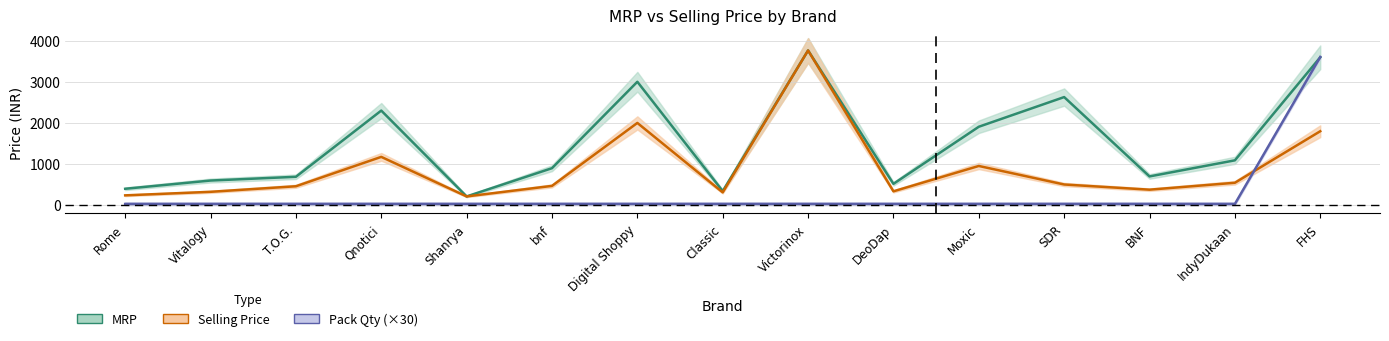

Rank the series by their average value, from highest to lowest.

MRP, Selling Price, Pack Qty